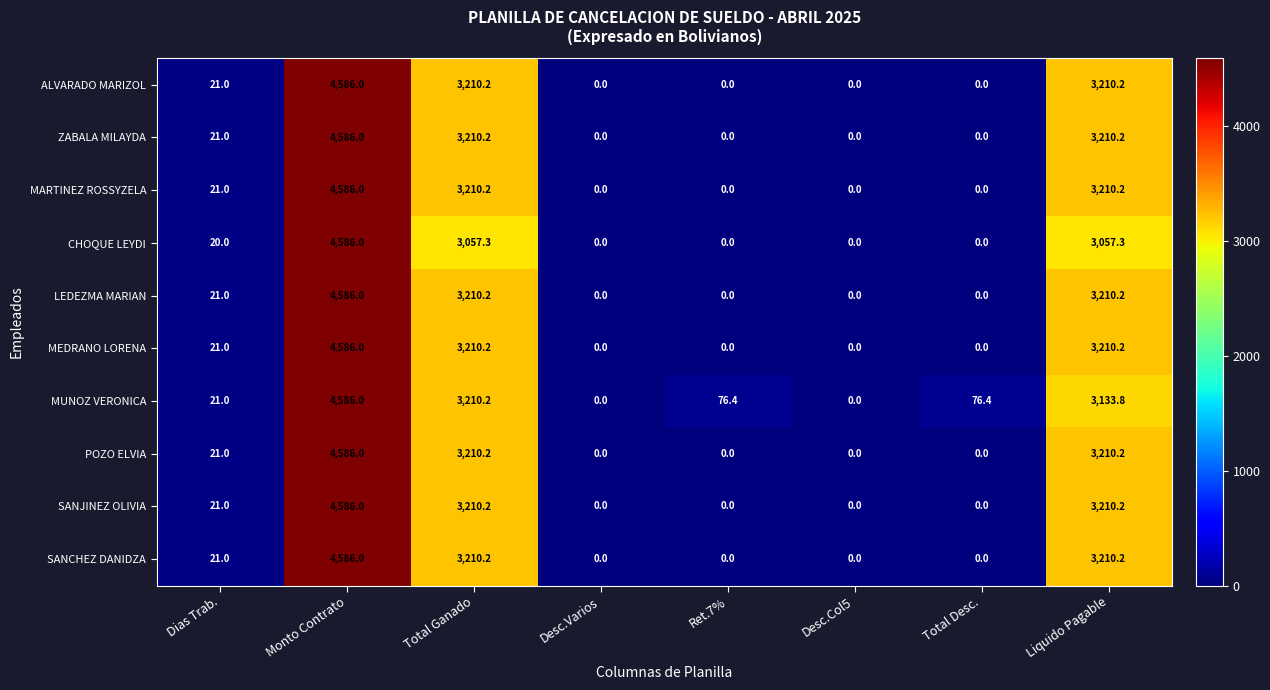

Between Dias Trab. and Ret.7%, which series saw the biggest shift?

MUNOZ VERONICA